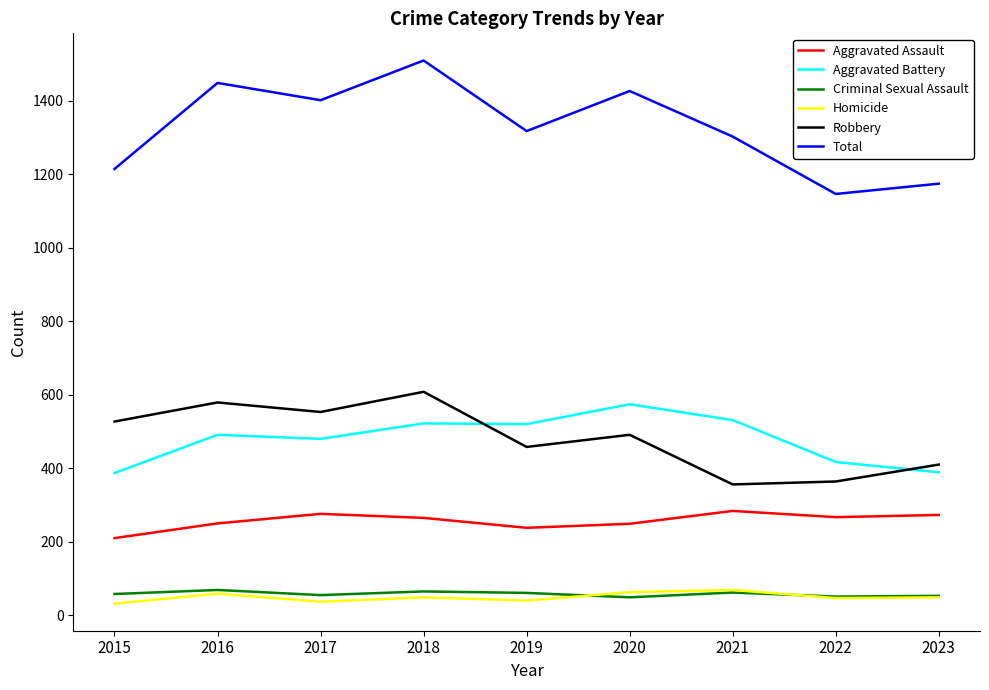

The Robbery series shows 356 at 2021. True or false?

True